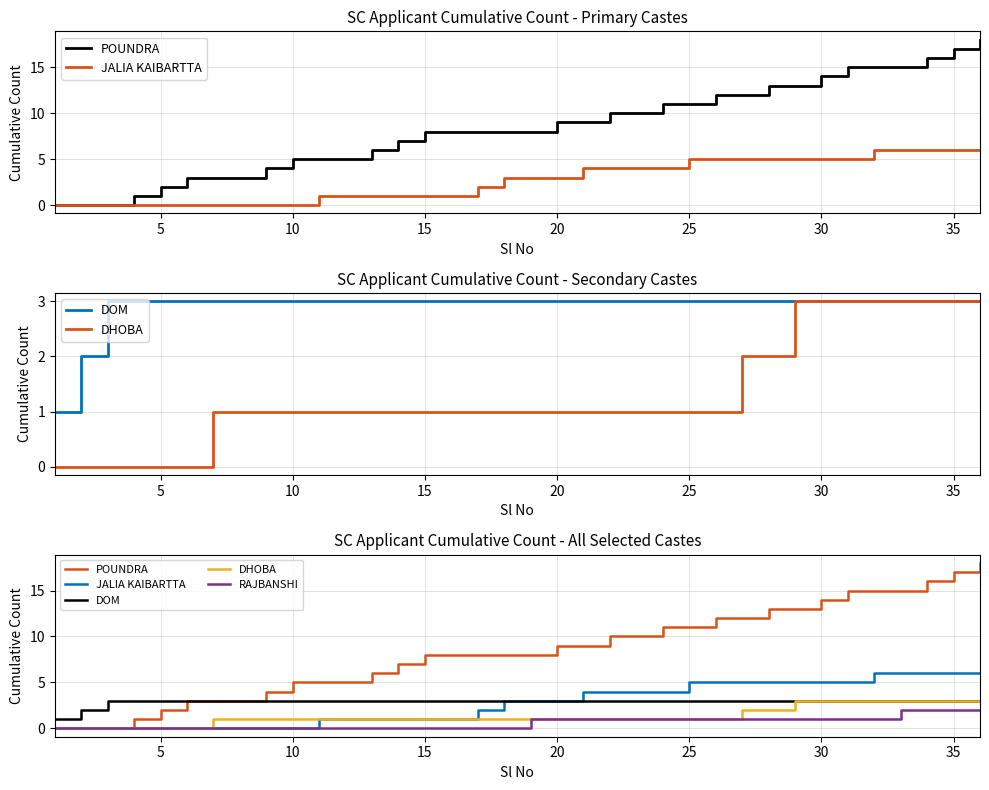

At how many categories does at least one series exceed 13?

7